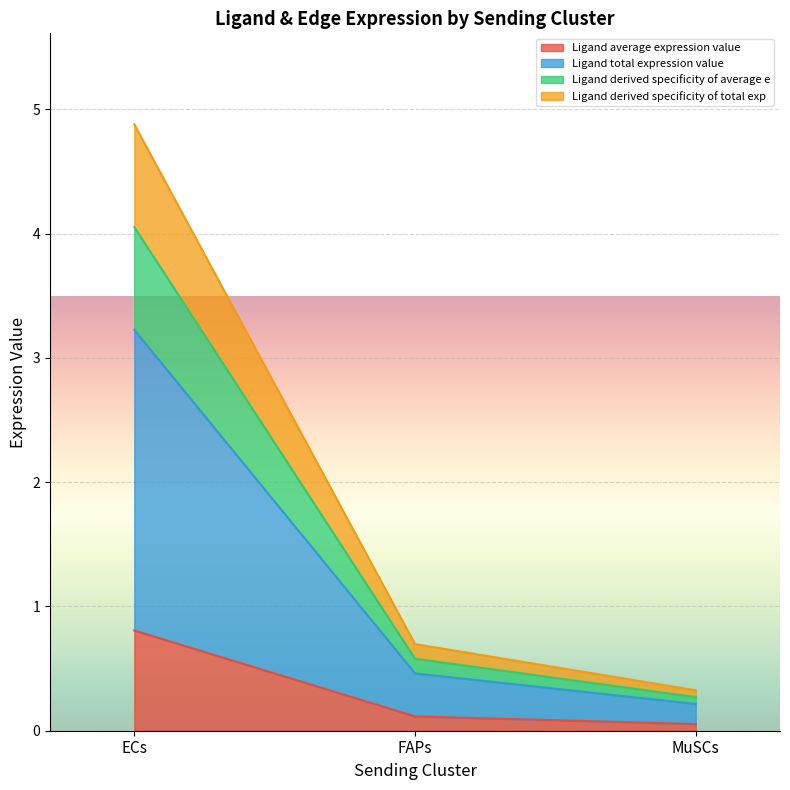

Which category has the lowest value across all series?

MuSCs